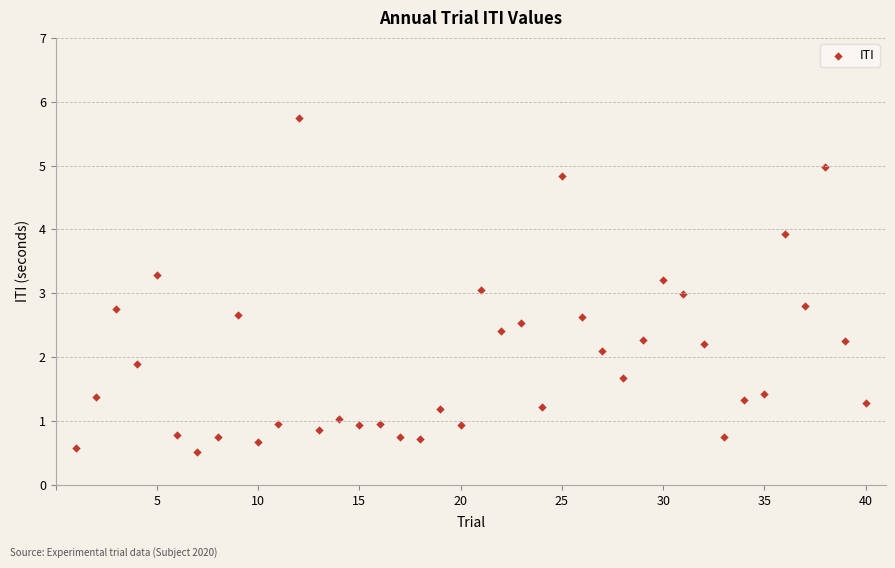

What is the range of Y values (max minus min)?

5.2